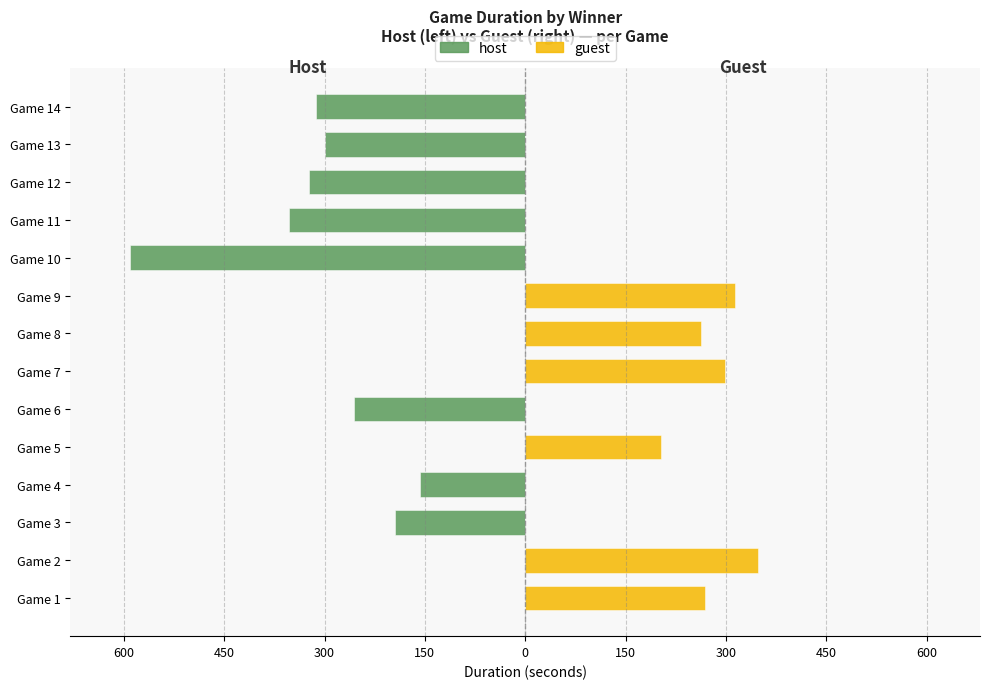

True or false: guest has a value of 90.6 at Game 5.

False